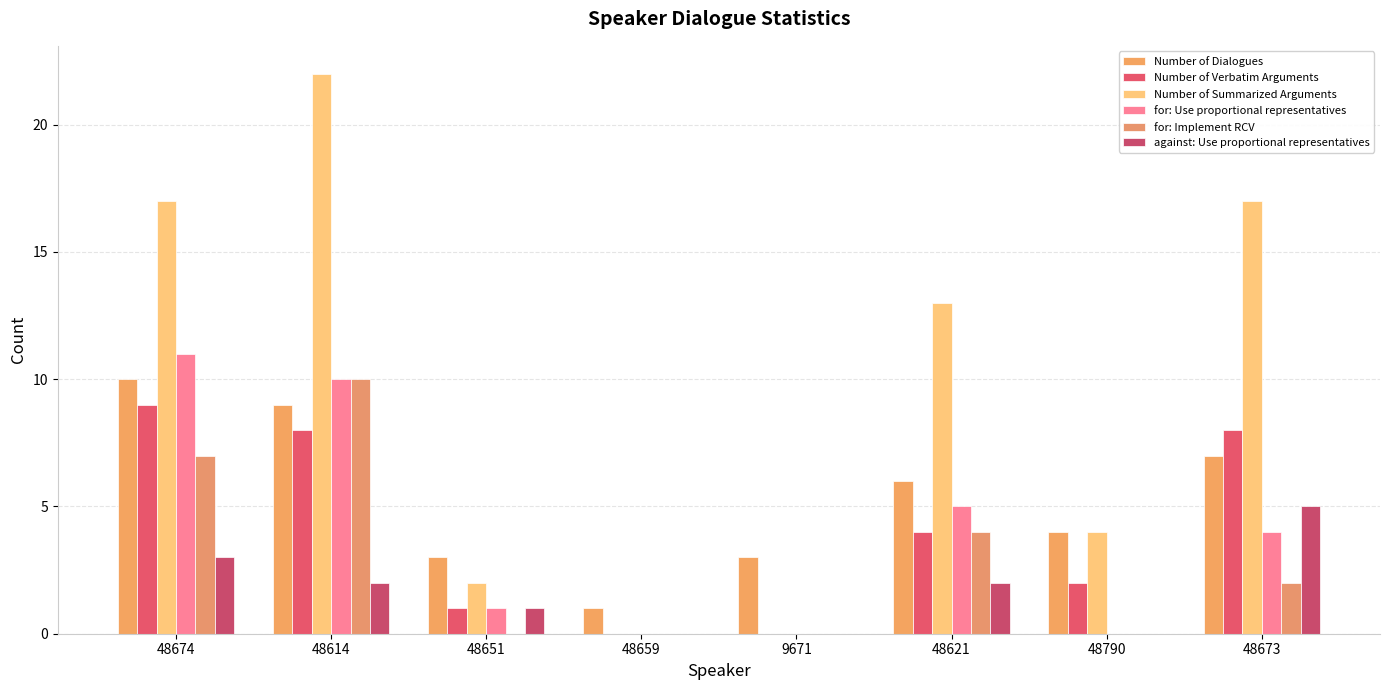

How many Number of Verbatim Arguments values are between 1 and 8?

5